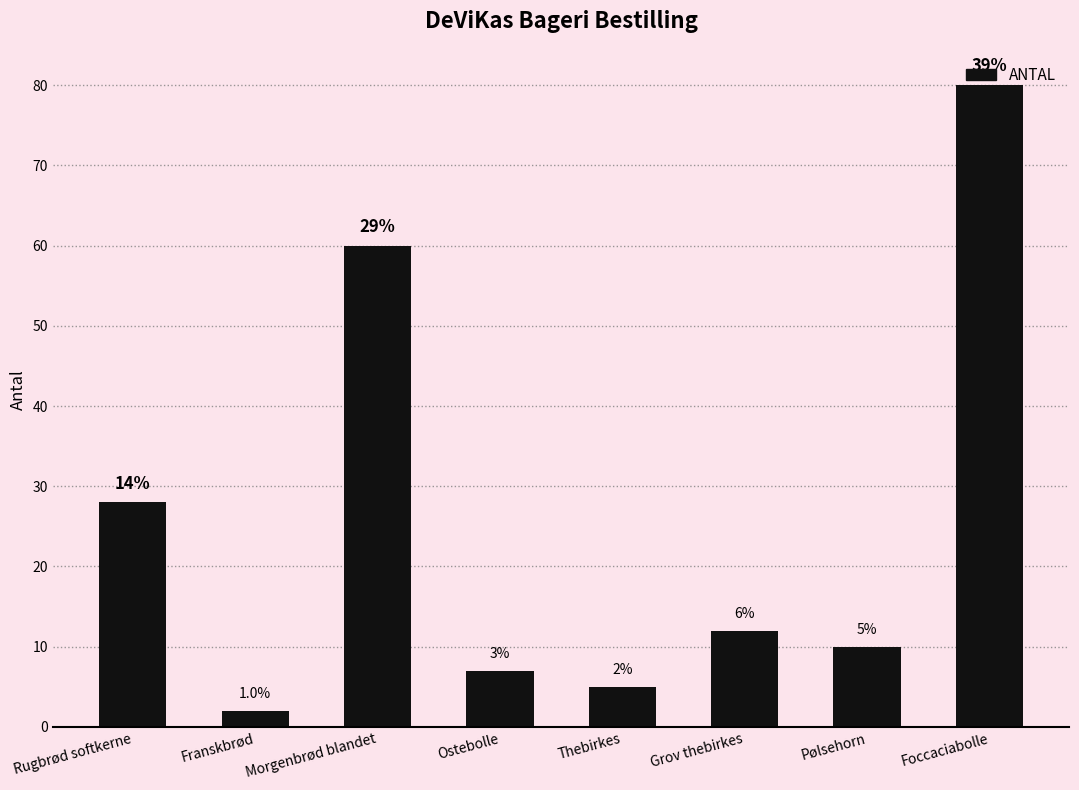

What is the minimum value shown in the chart?

2